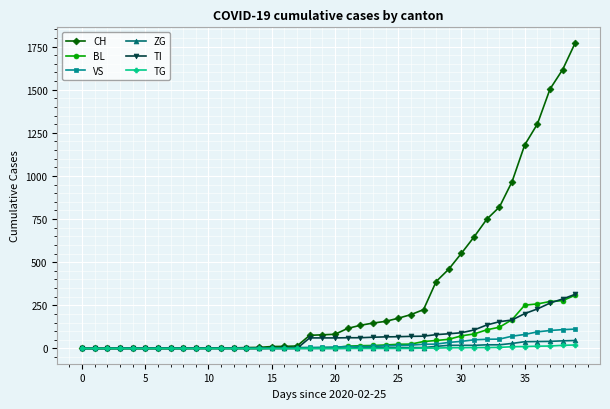

What is the maximum value for CH?

1773